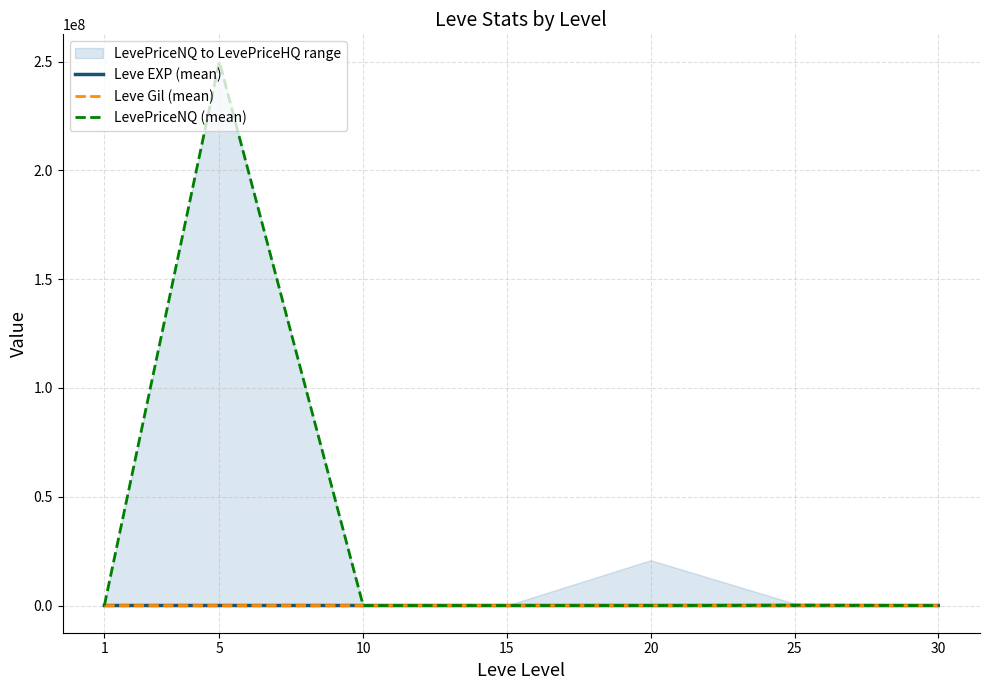

True or false: LevePriceNQ (mean) and Leve EXP (mean) intersect in this chart.

False